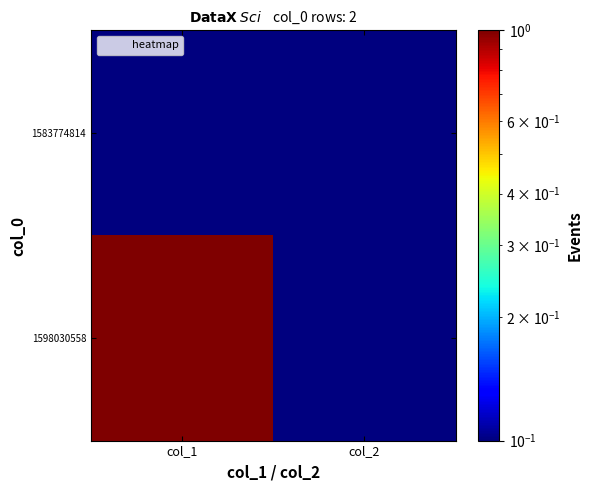

At how many categories does at least one series exceed 0?

2